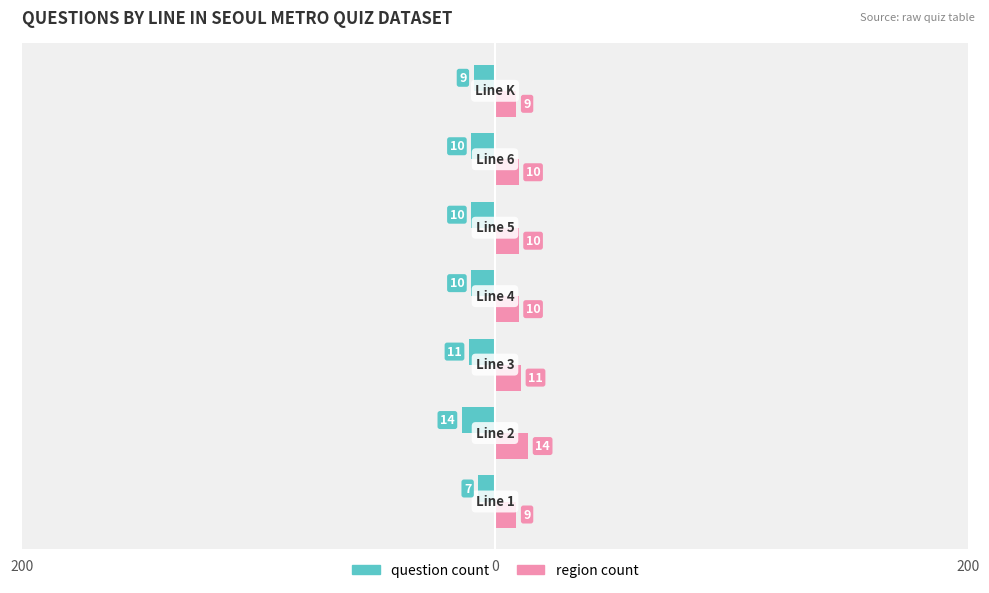

What are all the series names shown in the legend?

question count, region count